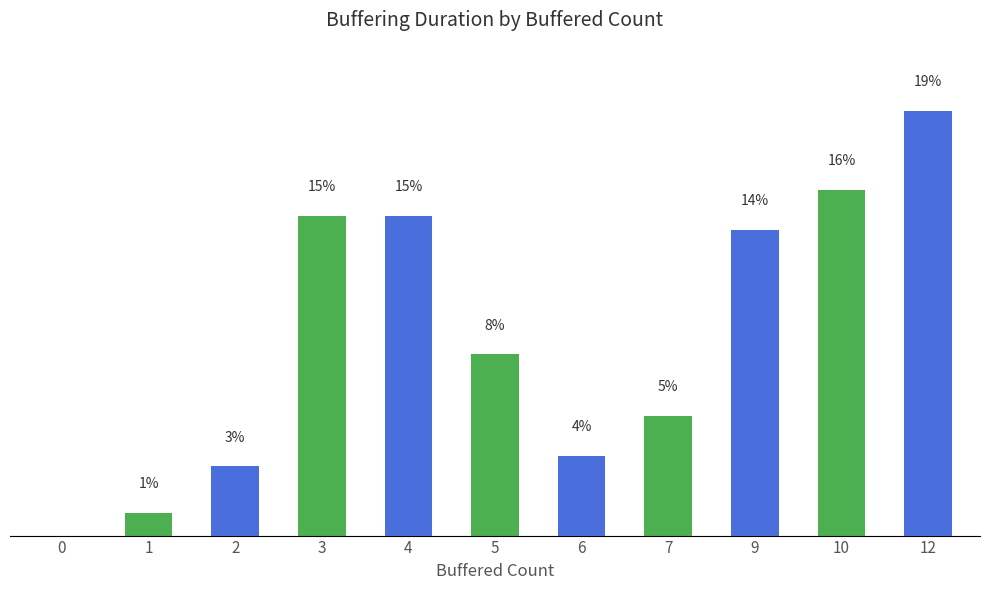

Are the bars horizontal?

No